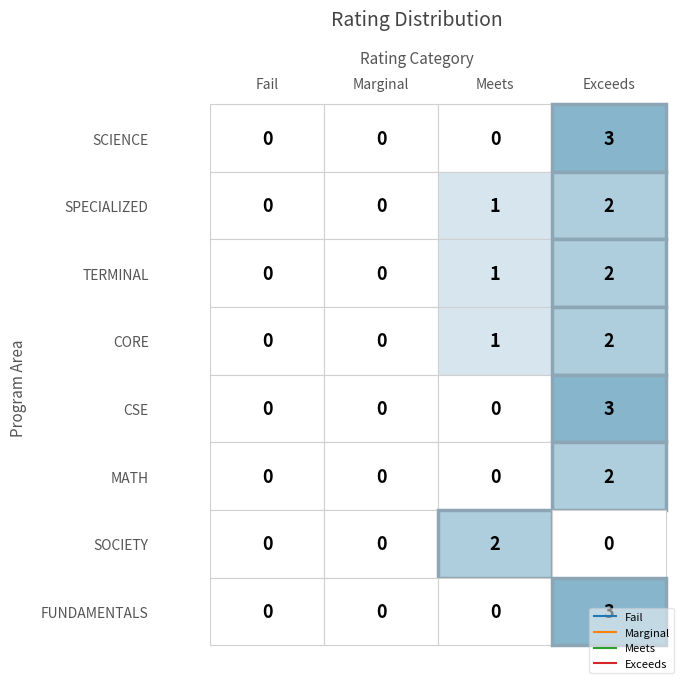

At how many categories does at least one series exceed 0?

2